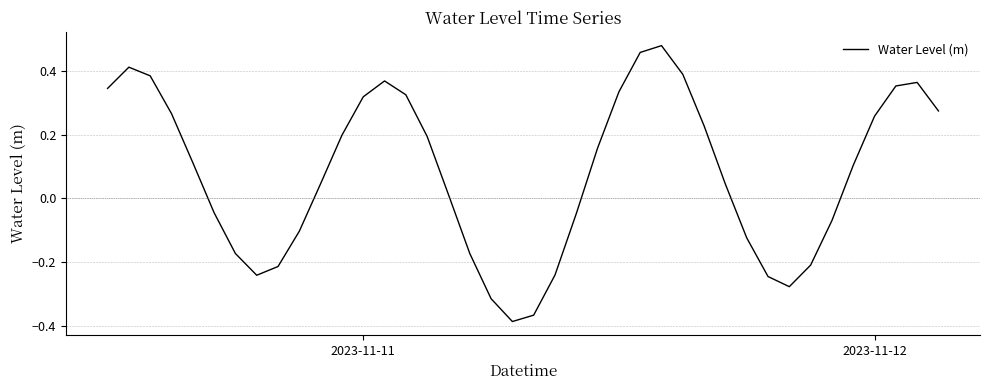

What is the difference between the maximum and minimum values?

0.9